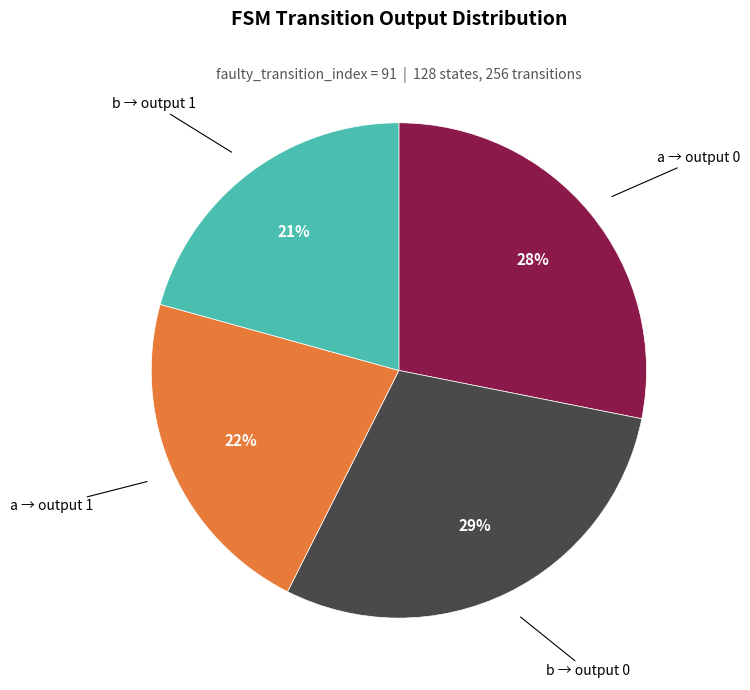

Is there a majority slice in this chart?

No